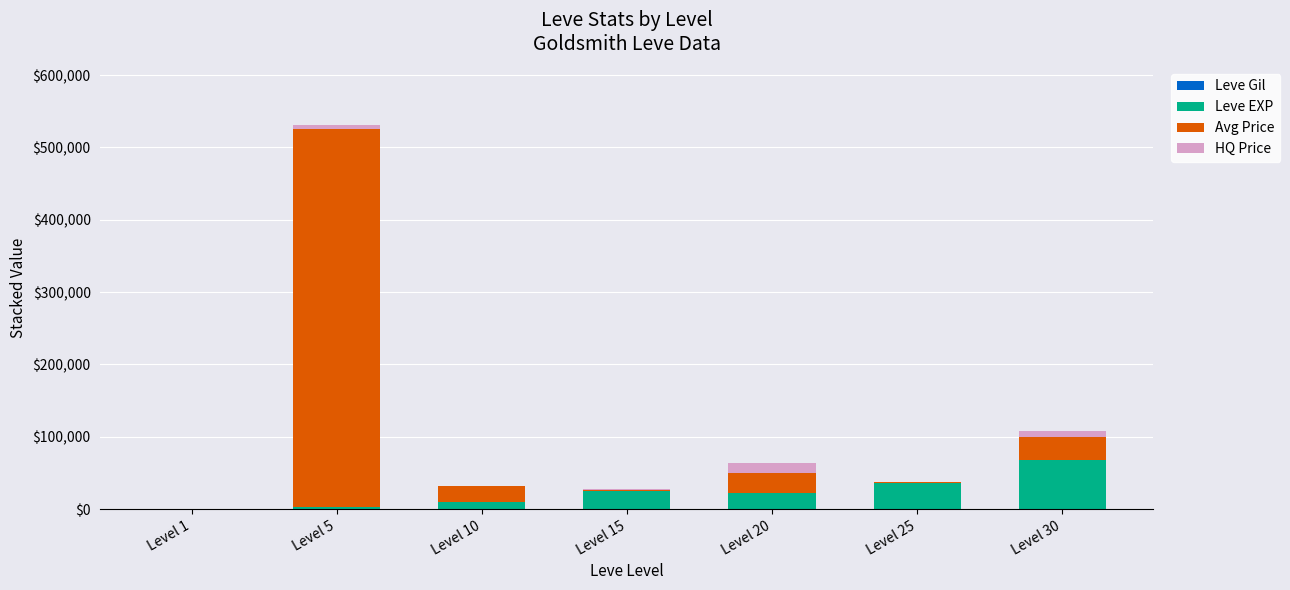

At which category is the sum across all series the highest?

Level 5